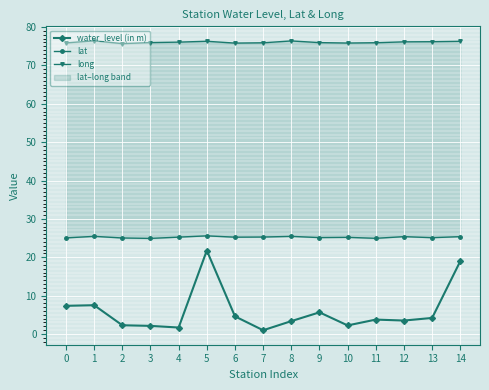

What is the smallest value displayed?

1.0